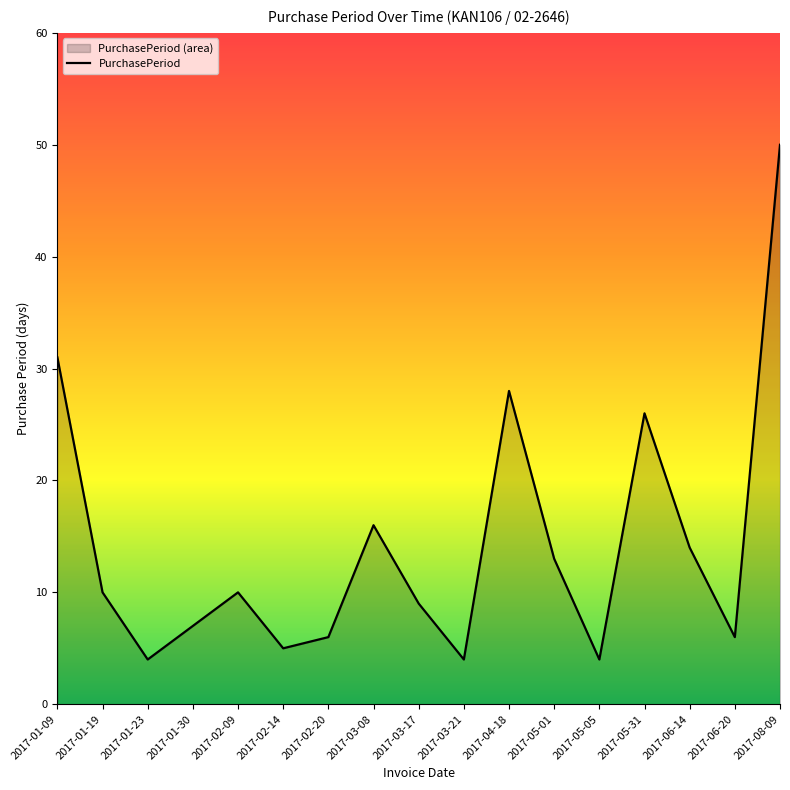

Approximately how many times larger is the value at 2017-01-19 compared to 2017-02-14?

2.0